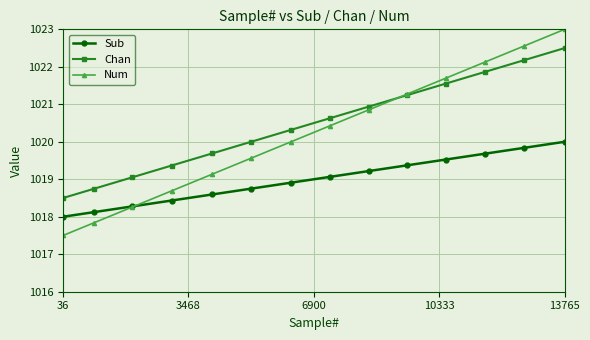

Rank the series by their average value, from lowest to highest.

Sub, Num, Chan